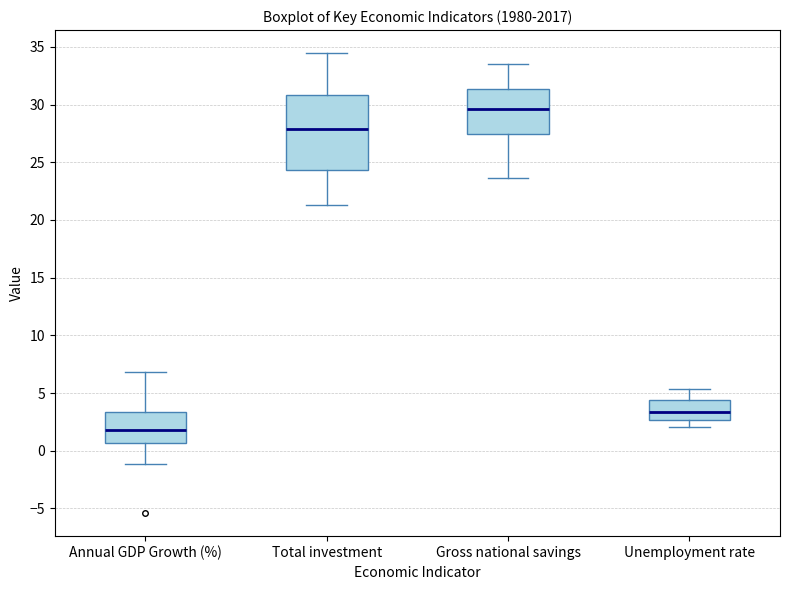

Comparing the boxes themselves (not the whiskers), which one is the tallest?

Total investment